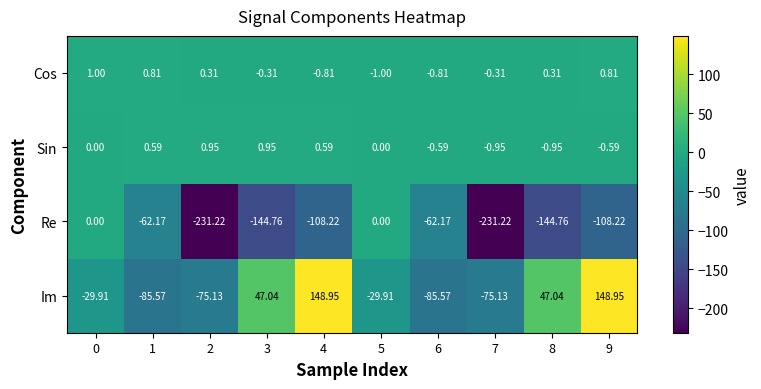

Which series has the largest total across all categories?

Im